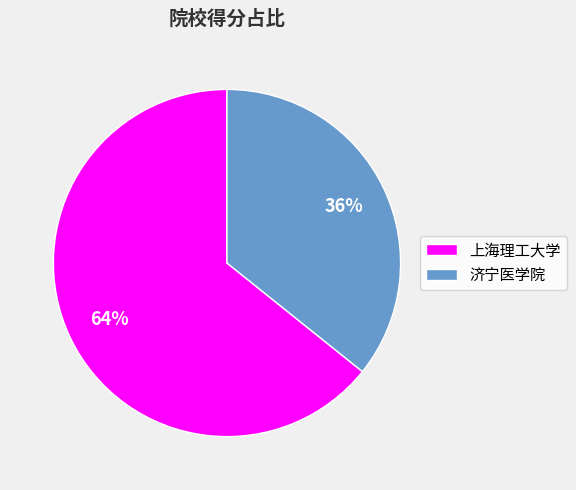

Is there a majority slice in this chart?

Yes